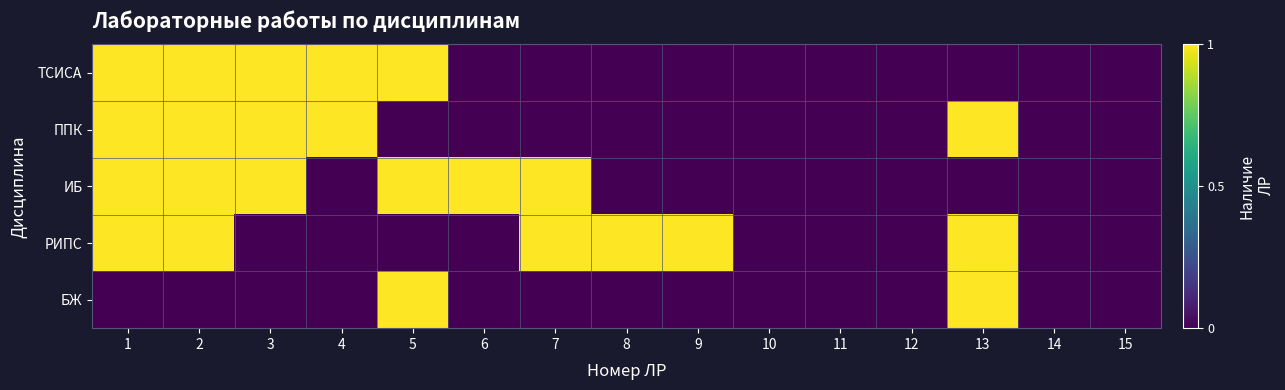

Rank the series by their maximum value, from highest to lowest.

ТСИСА, ППК, ИБ, РИПС, БЖ